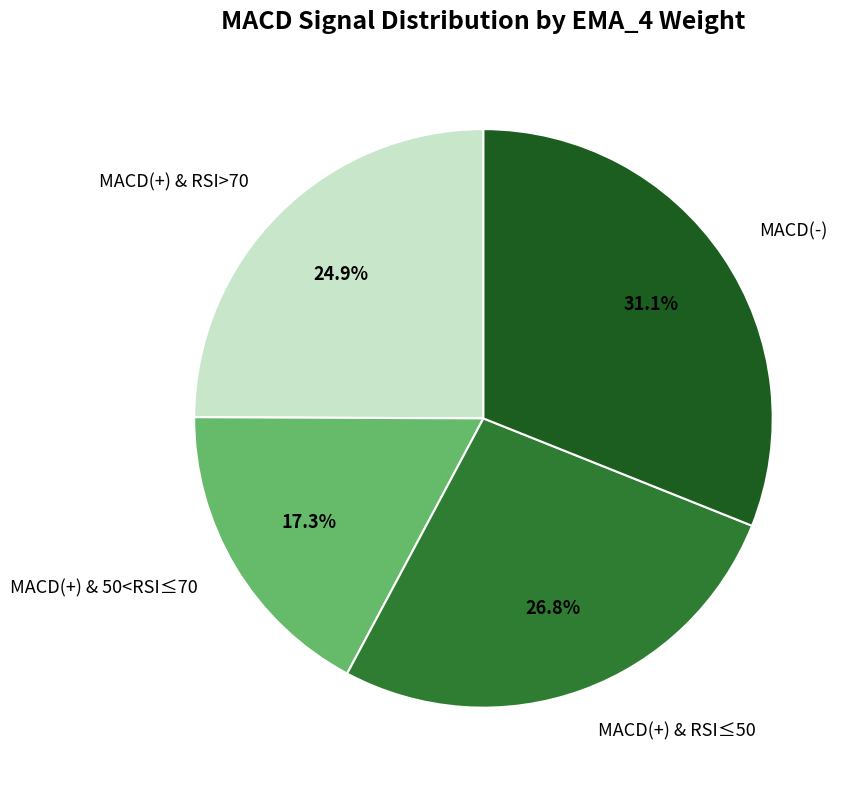

How many slices are in this pie chart?

4